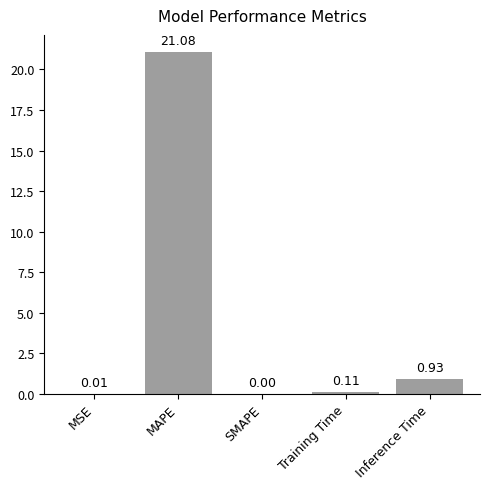

What is the sum of all values?

22.1